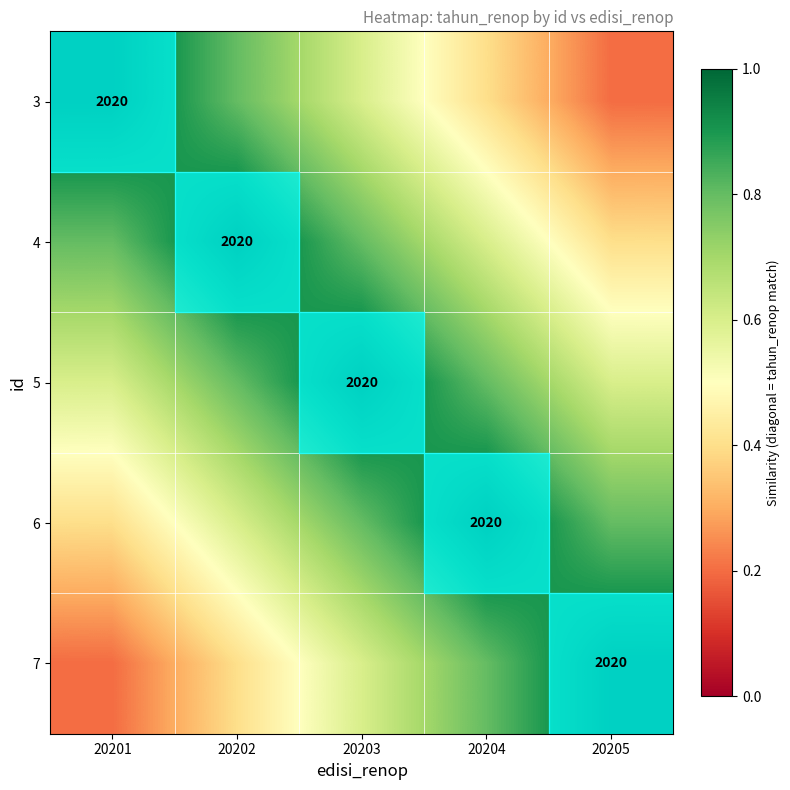

How many 3 values are between 0 and 1?

5